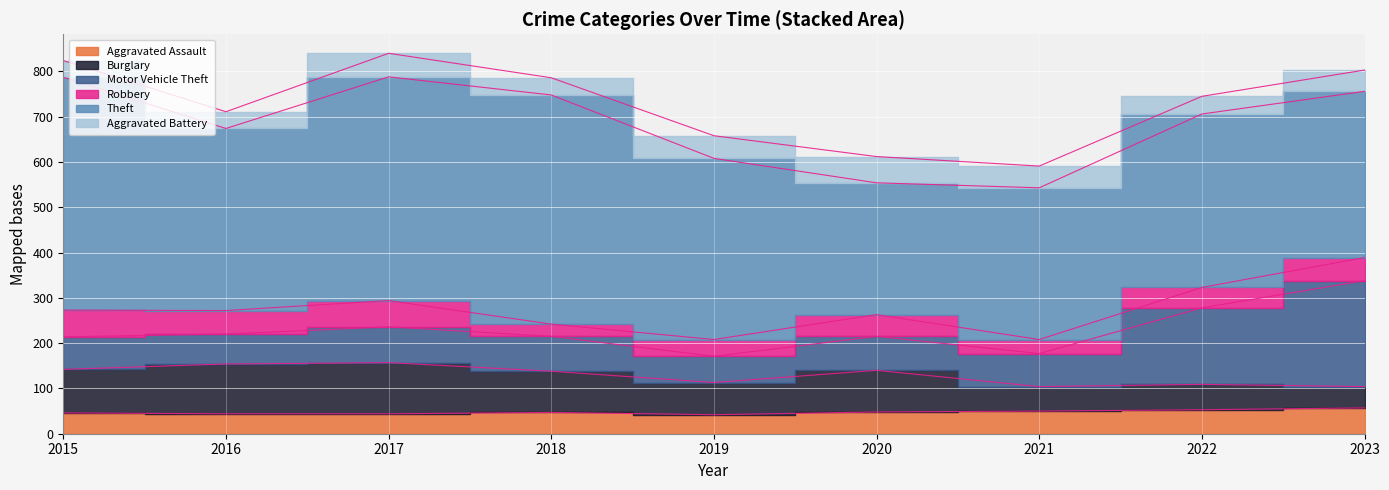

At which label does Motor Vehicle Theft first exceed 75?

2017